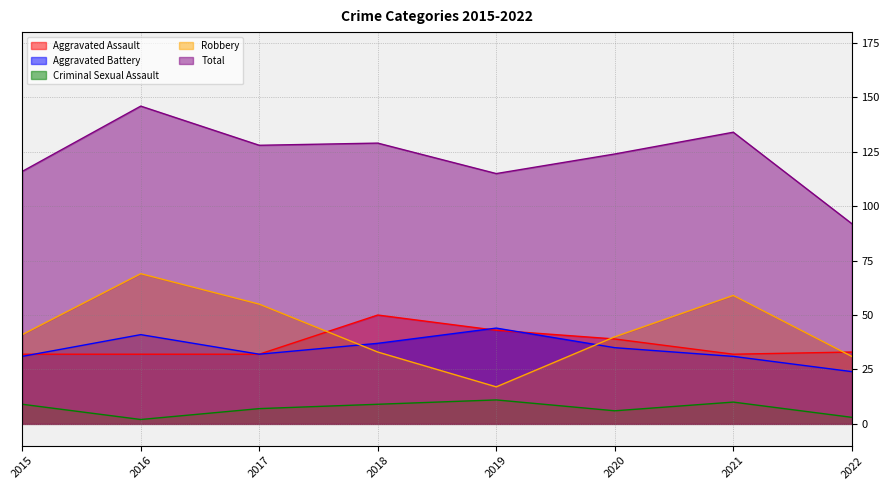

How many values in the Total series are below 128?

4